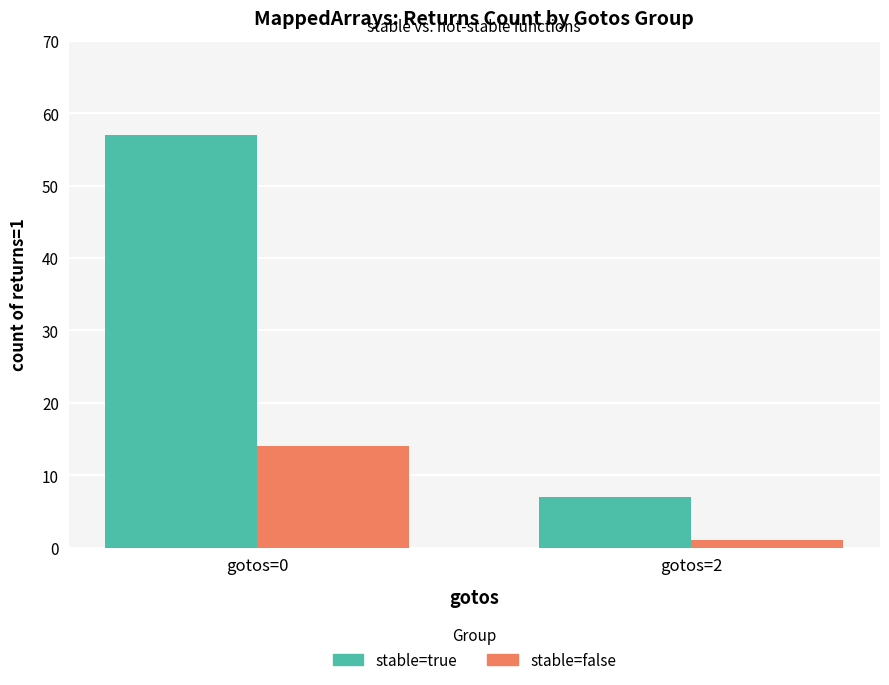

Read the stable=false value at gotos=2.

1